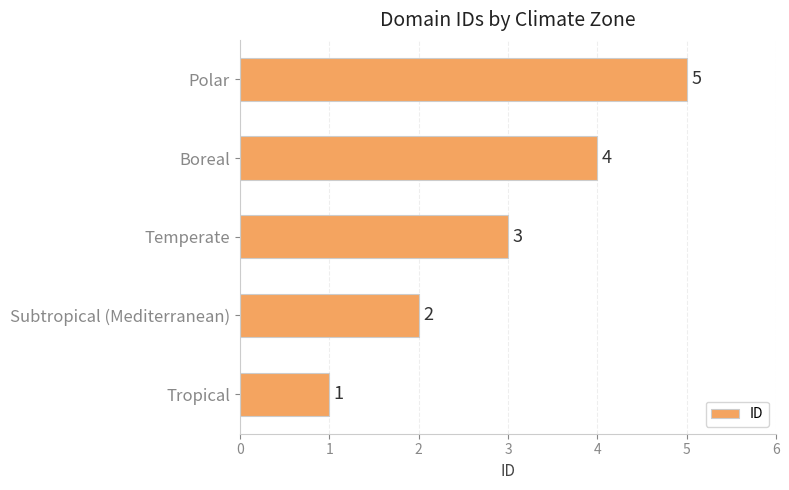

Is it true that the value at Subtropical (Mediterranean) is 2?

True